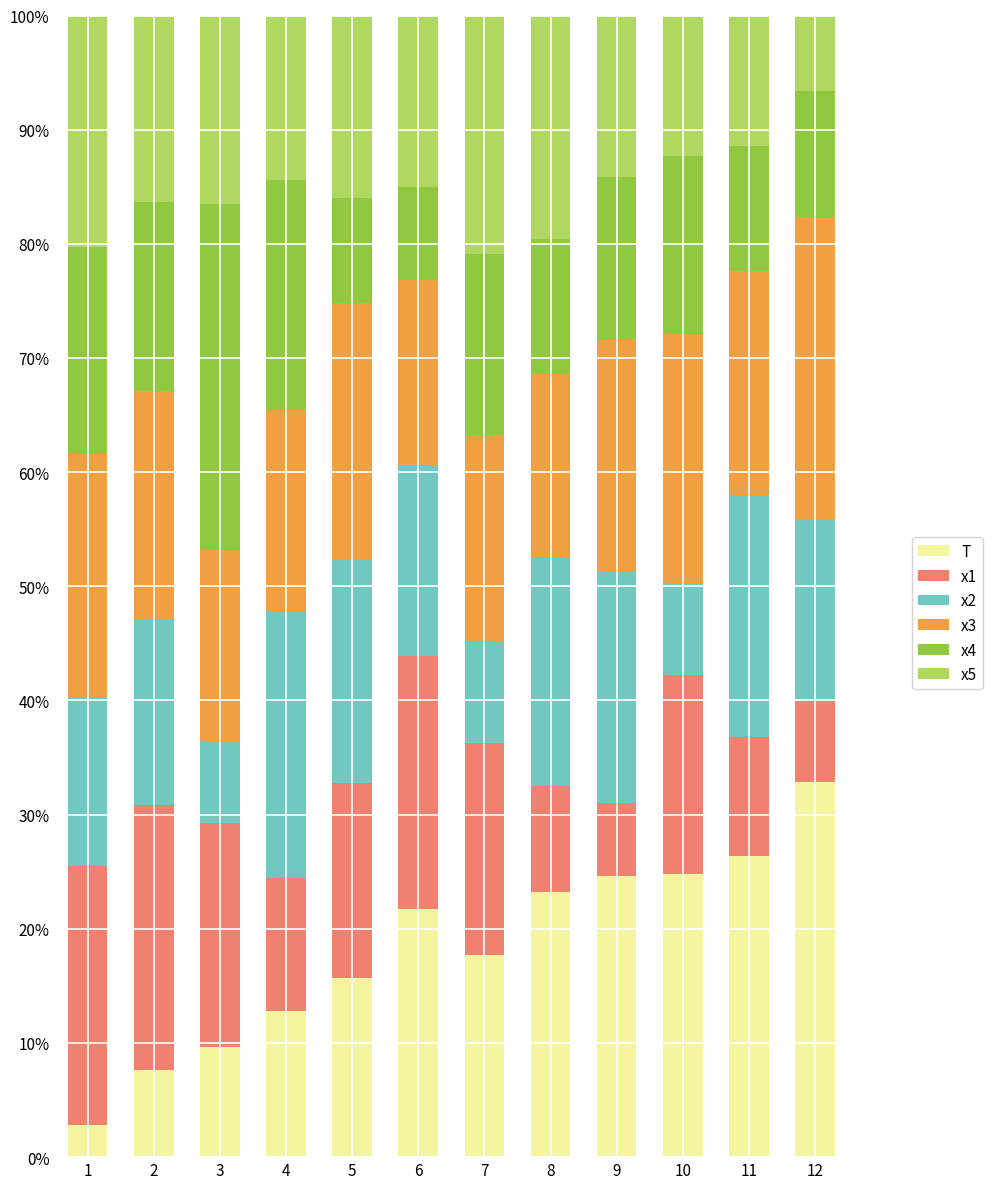

How many data points does each series have?

12